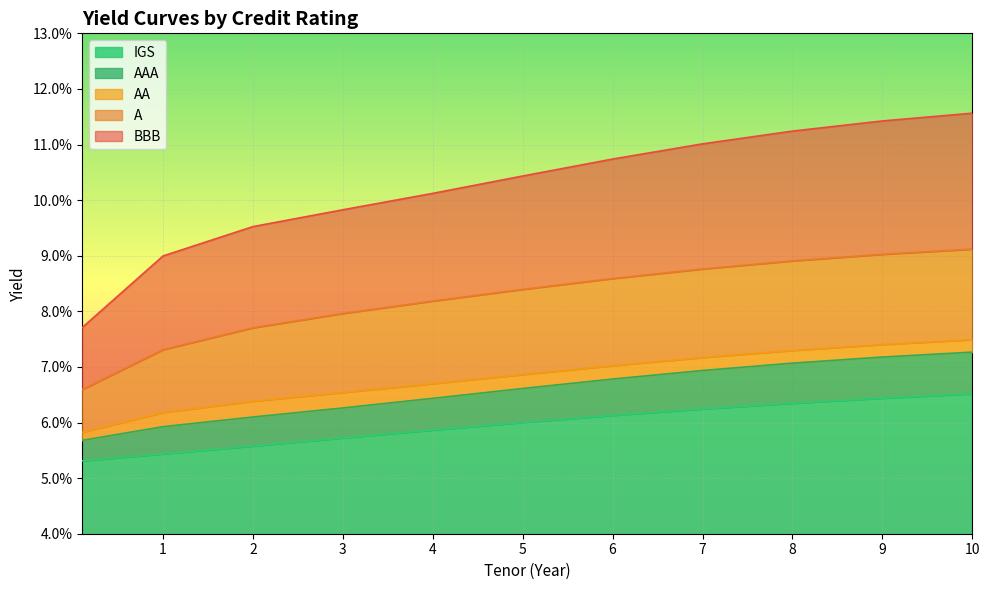

Is it true that AAA equals 0.1 at 8?

False